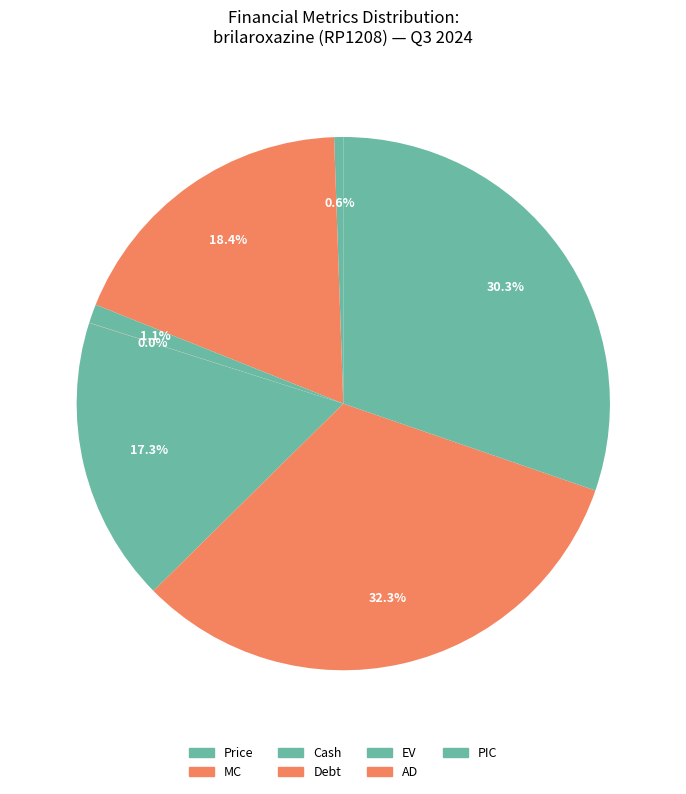

The Price slice represents 1% of the pie. True or false?

True